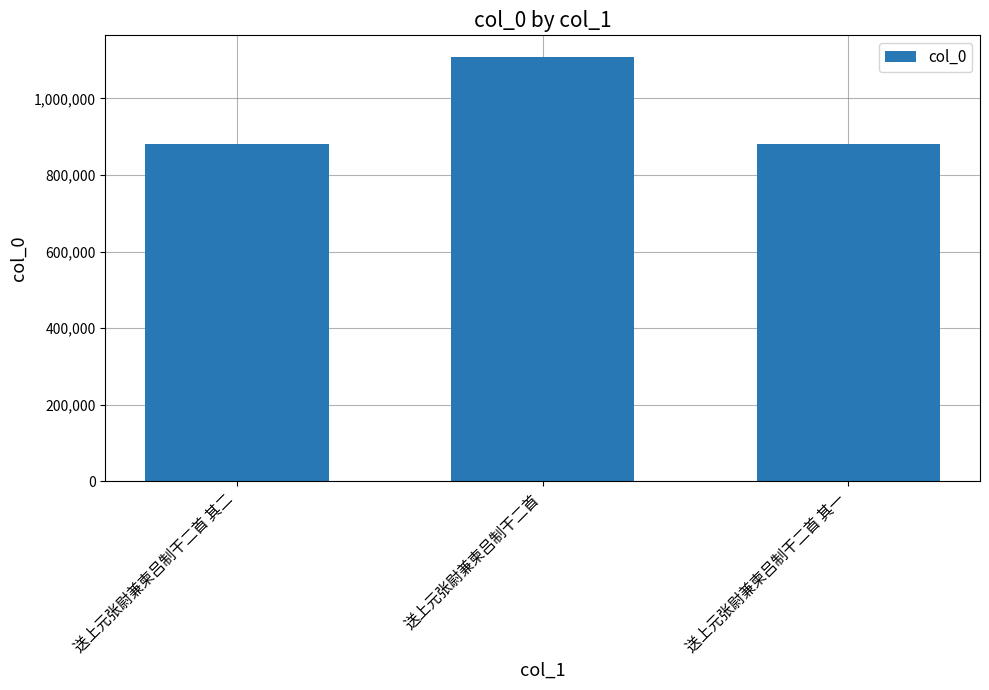

At which label does the data first exceed 879857?

送上元张尉兼柬吕制干二首